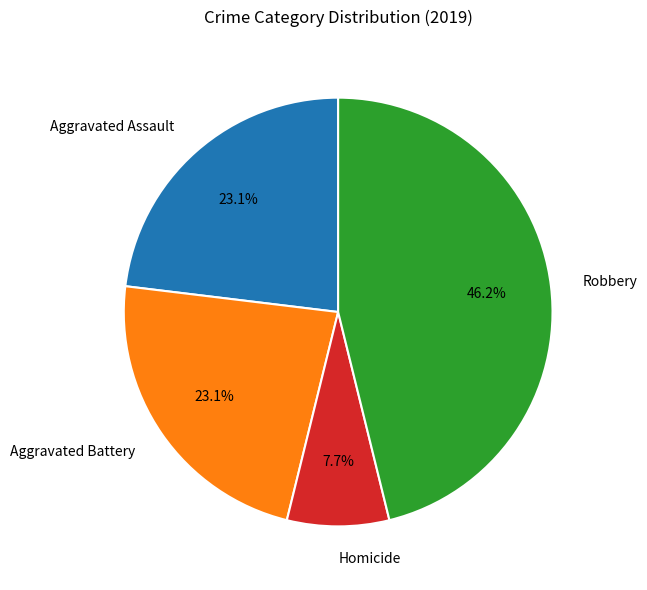

To the nearest percent, what percentage of the pie is Aggravated Battery?

23%